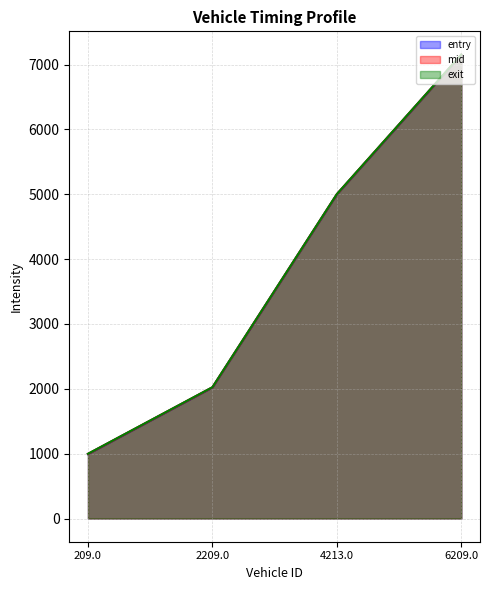

Which series has the largest range (max minus min)?

mid